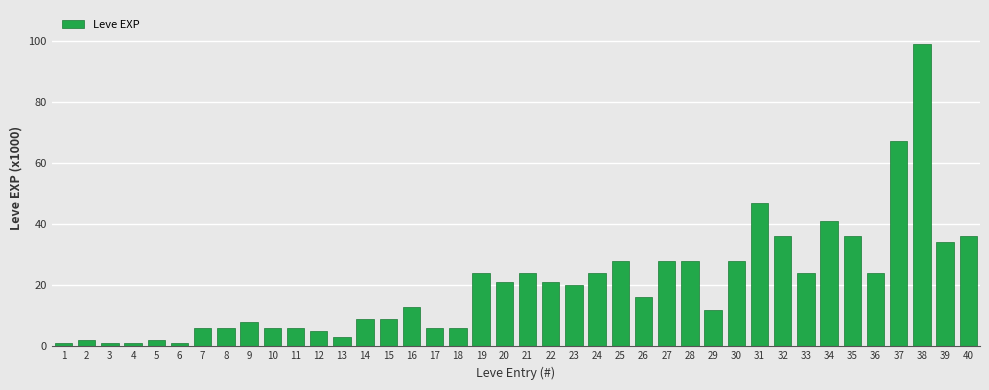

Reading left to right, what are all the values shown in this chart?

1	2	1	1	2	1	6	6	8	6	6	5	3	9	9	13	6	6	24	21	24	21	20	24	28	16	28	28	12	28	47	36	24	41	36	24	67	99	34	36